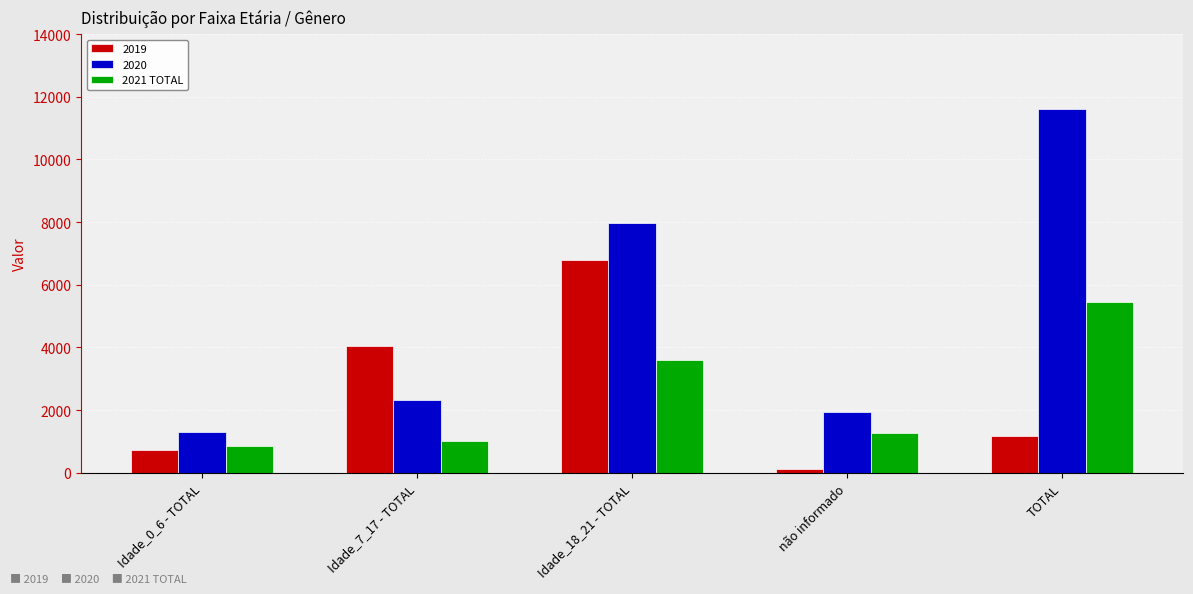

How many data points does each series have?

5